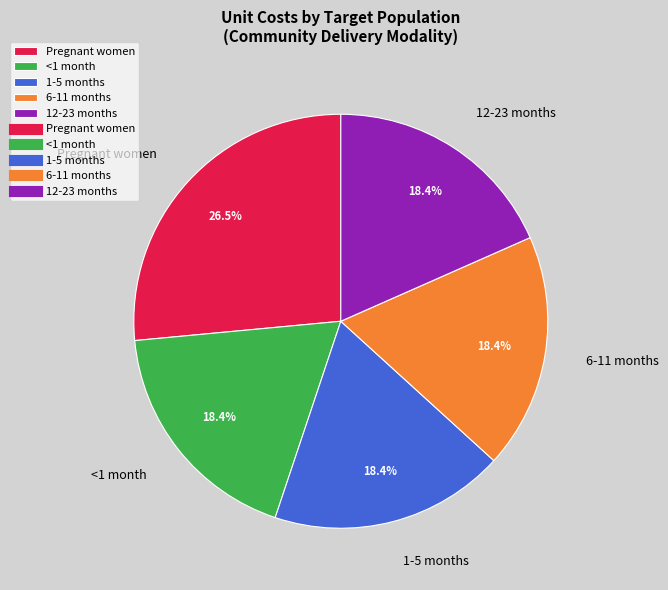

Approximately how many times larger is the value at 12-23 months compared to <1 month?

1.0